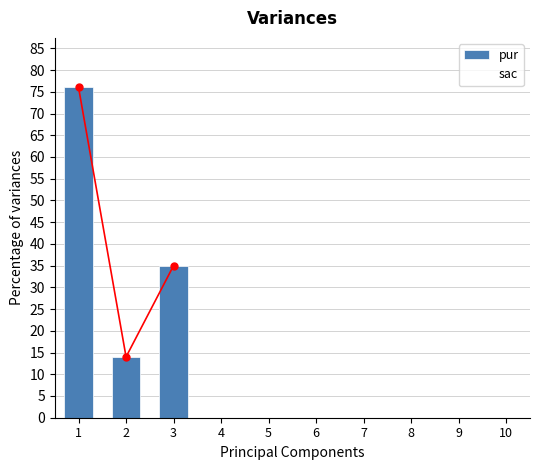

At 1, list the series in order from smallest to largest.

sac, pur